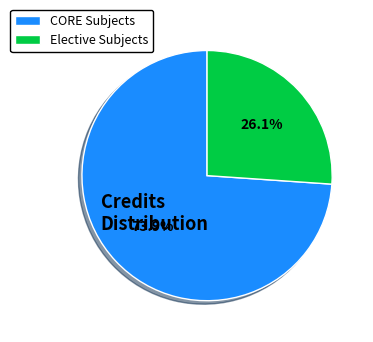

Which category has the biggest portion of the pie?

CORE Subjects